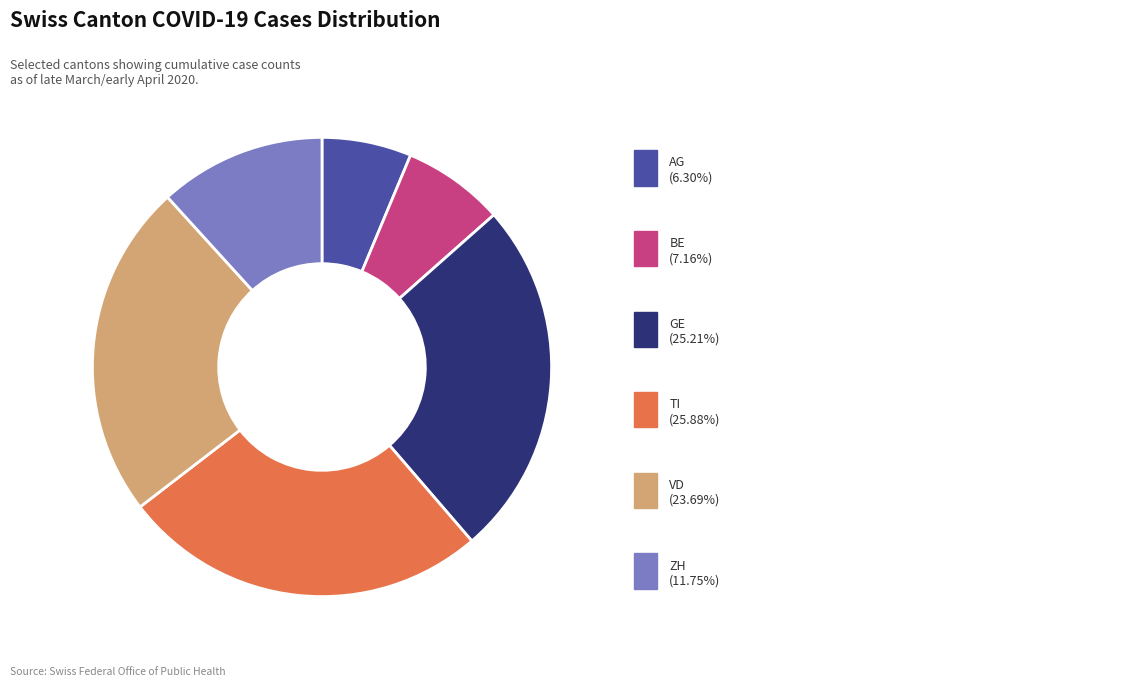

Does any single category account for the majority?

No